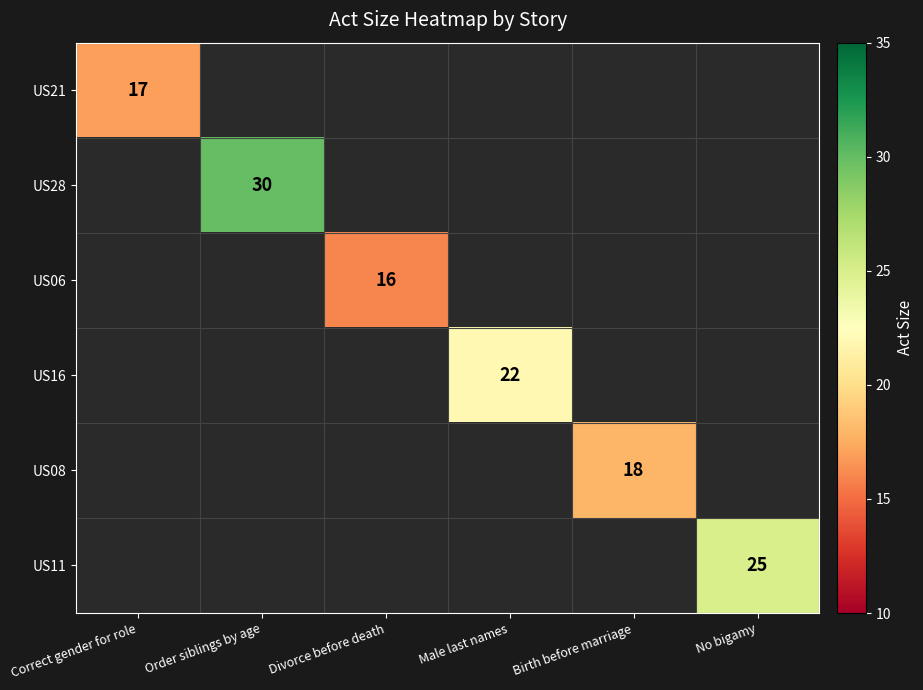

The value of US21 at Correct gender for role is 29. True or false?

False